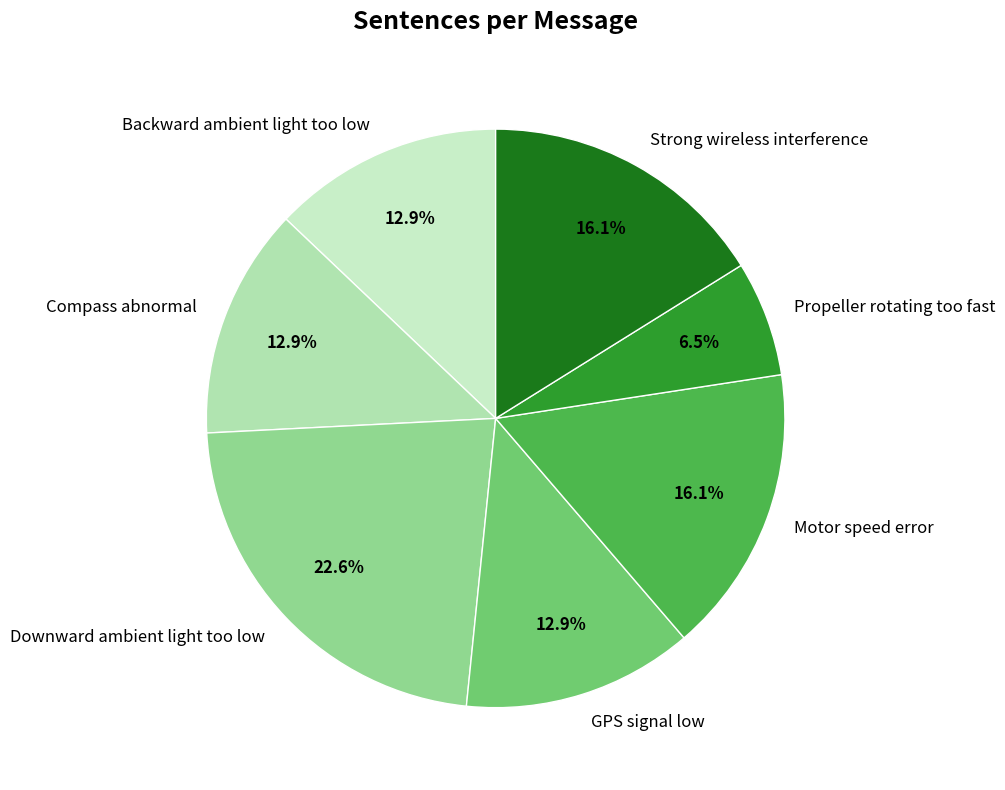

Is it true that Downward ambient light too low is 23% of the pie?

True